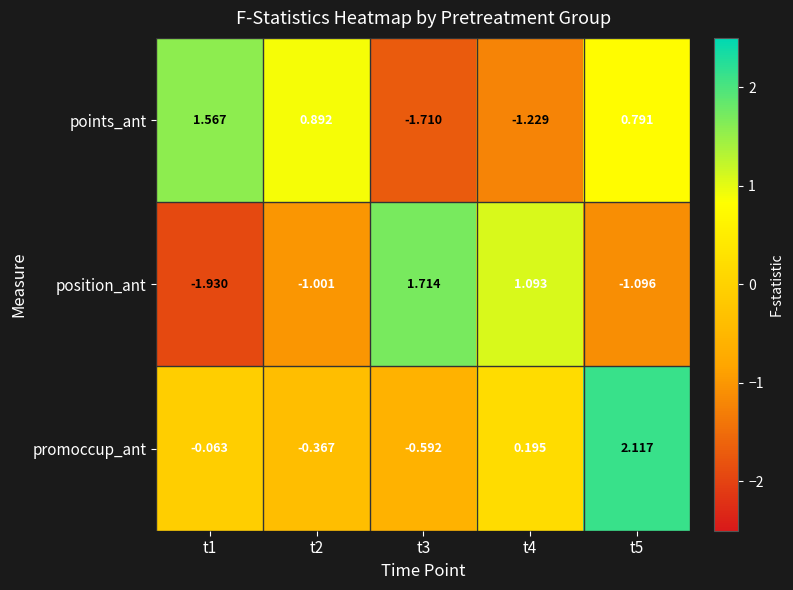

Between t2 and t4, which series saw the biggest shift?

points_ant